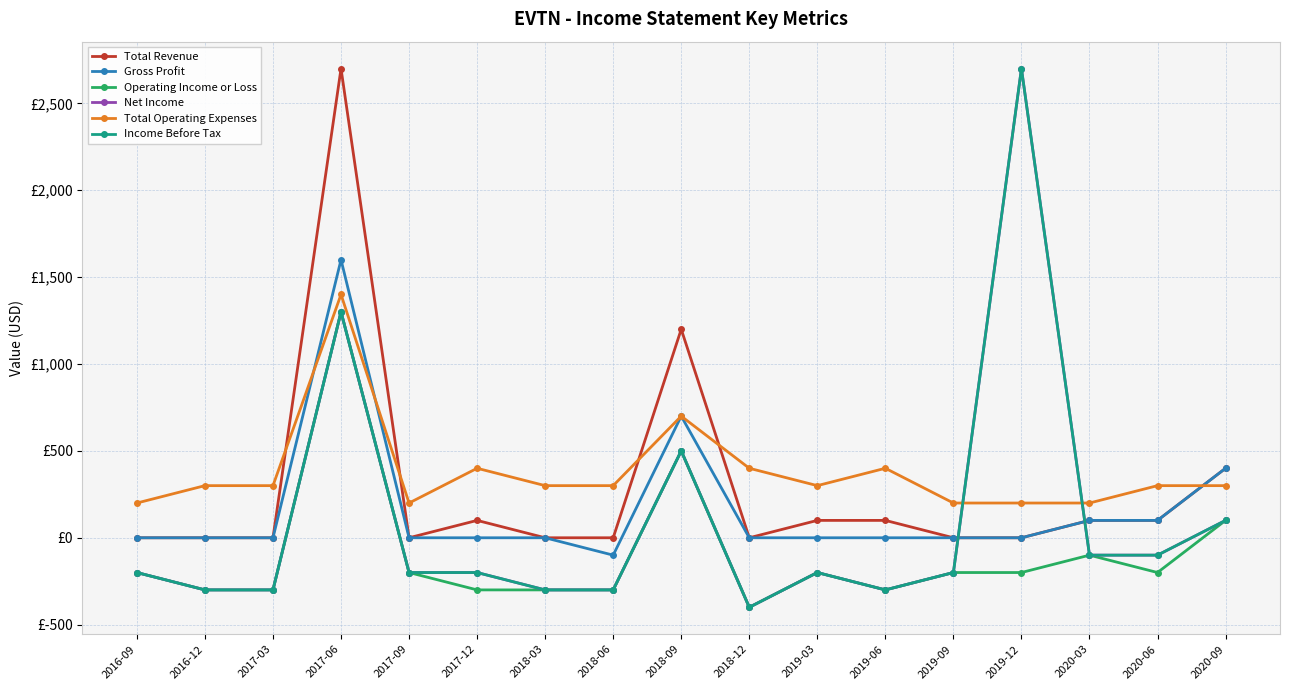

How many series are shown in this chart?

6